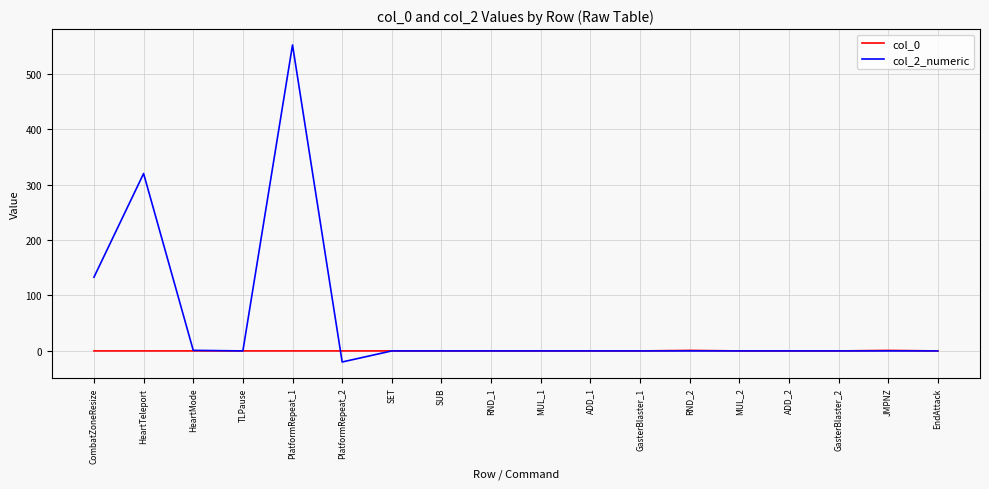

Which category has the lowest value across all series?

PlatformRepeat_2